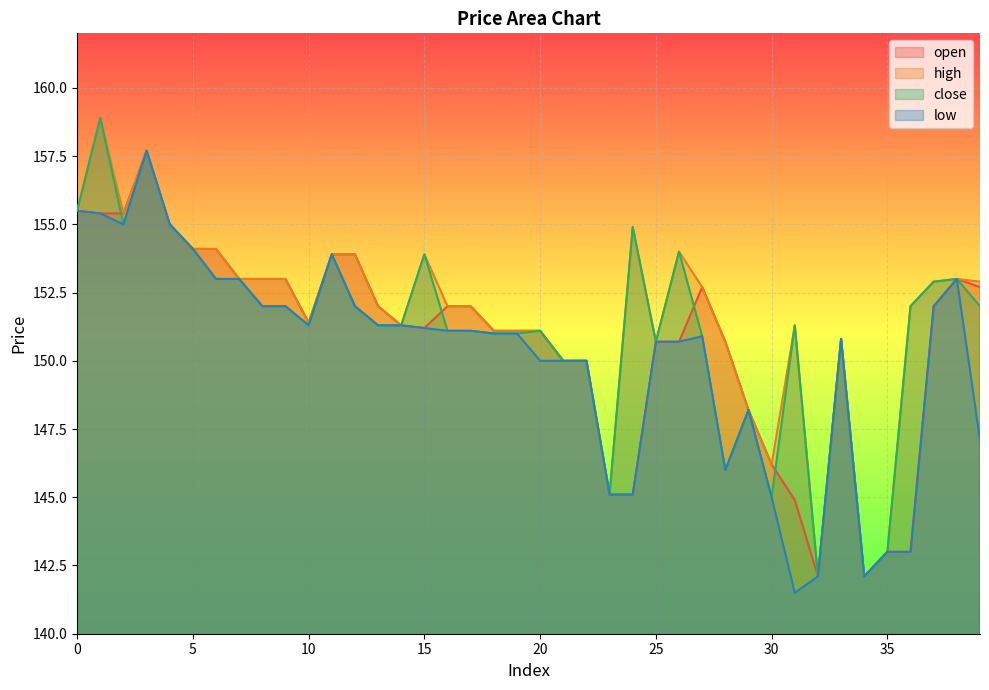

True or false: open has more than 0 interior local peaks.

True